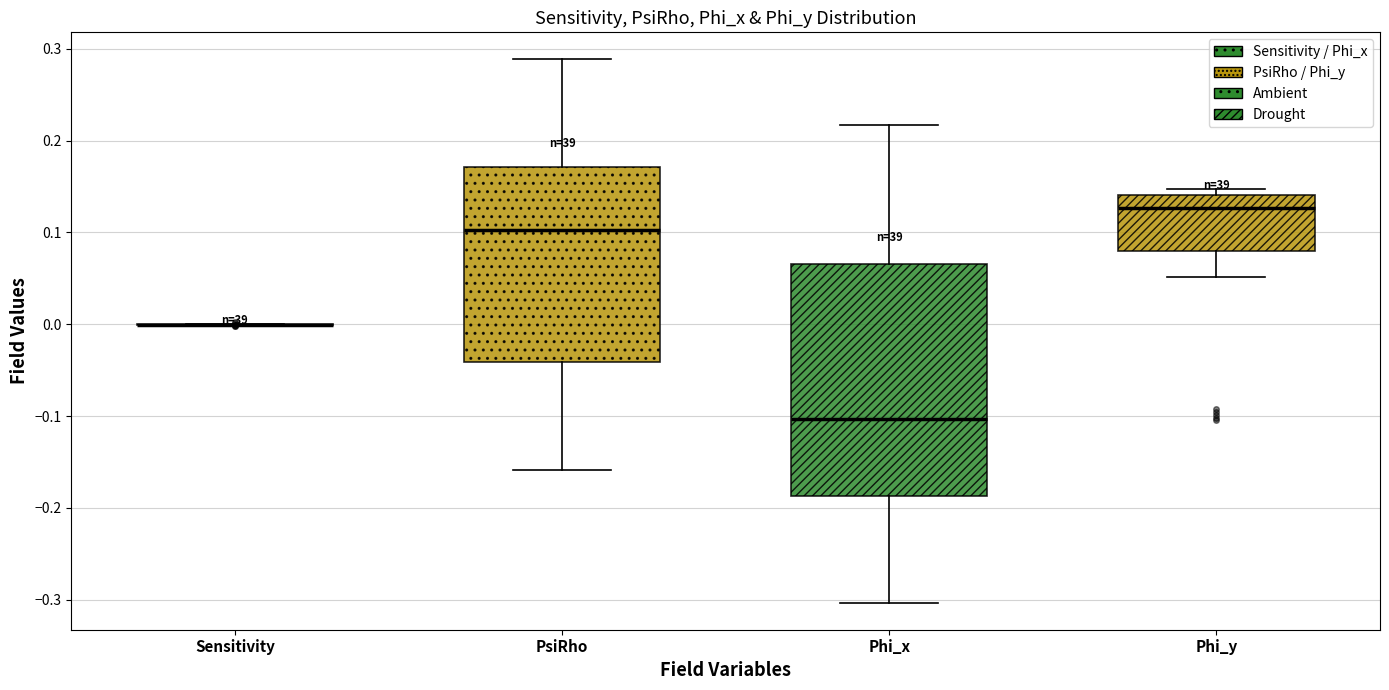

Reading left to right, transcribe this box plot: for each box, give where its median line is, the range the box spans, and where its two whiskers end, as read against the y-axis. The values are not printed on the chart, so give them approximately, as read against the axis.

Sensitivity: box collapsed to a line at 0.00, whiskers 0.00 to 0.00
PsiRho: median 0.10, box -0.04 to 0.17, whiskers -0.16 to 0.29
Phi_x: median -0.10, box -0.19 to 0.07, whiskers -0.30 to 0.22
Phi_y: median 0.13, box 0.08 to 0.14, whiskers 0.05 to 0.15